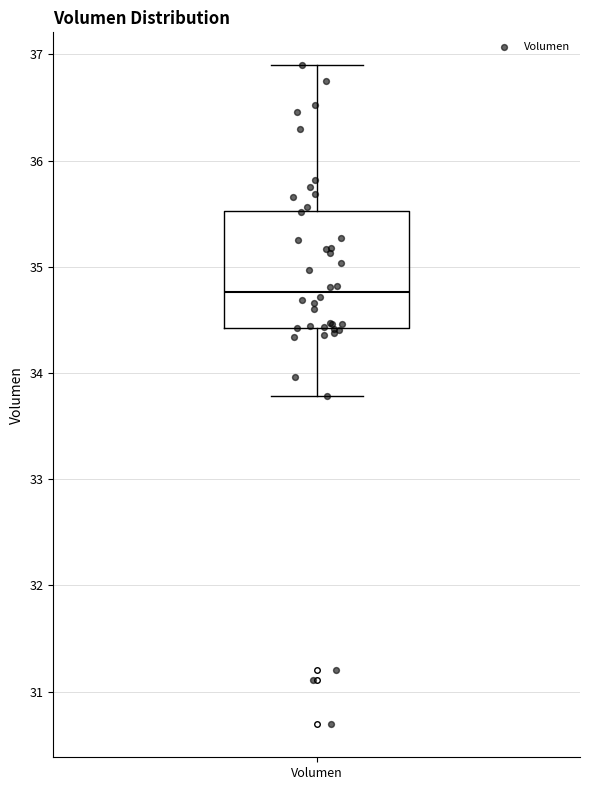

Read this box plot against the y-axis: the position of the median line, the range covered by the box, and the ends of both whiskers. The values are not printed on the chart, so give them approximately, as read against the axis.

median 34.8, box 34.4 to 35.5, whiskers 33.8 to 36.9